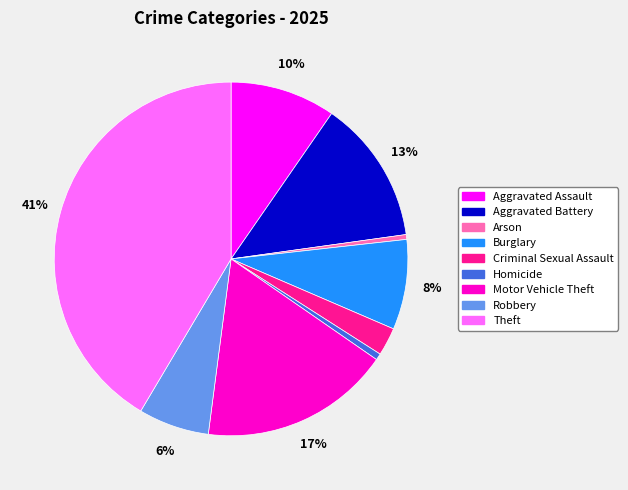

The Motor Vehicle Theft slice represents 12% of the pie. True or false?

False